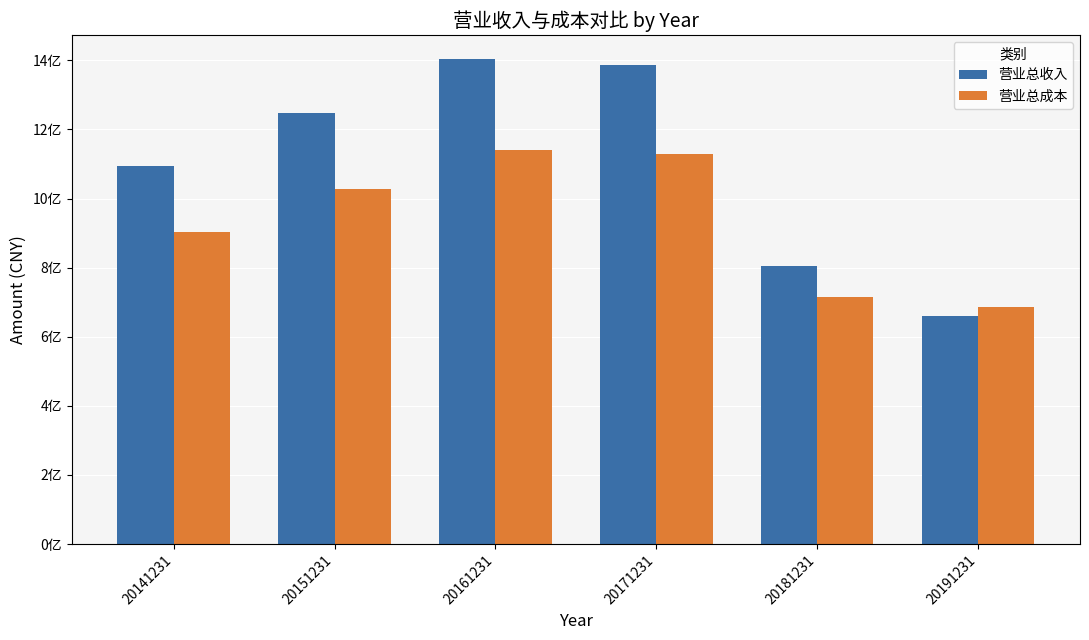

Does the chart contain stacked bars?

No